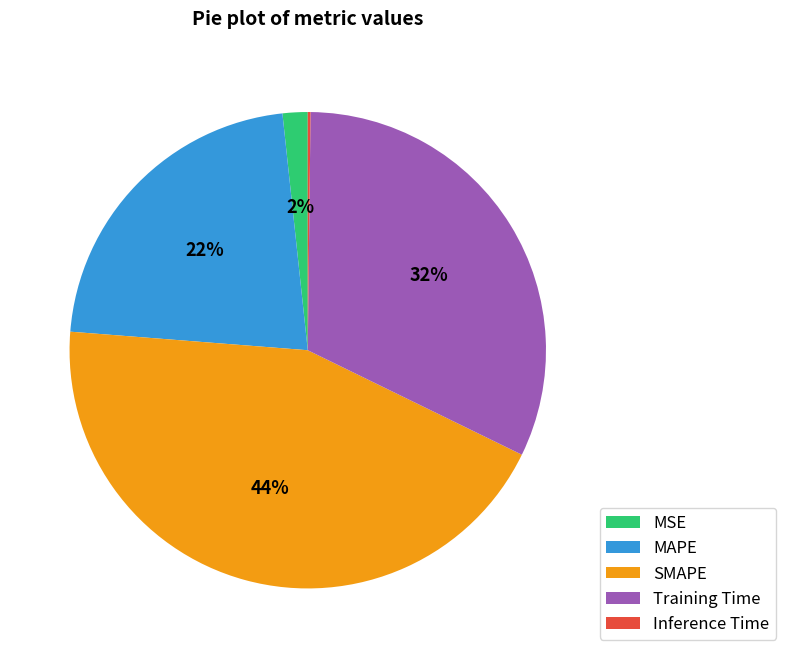

The MSE slice represents 16% of the pie. True or false?

False